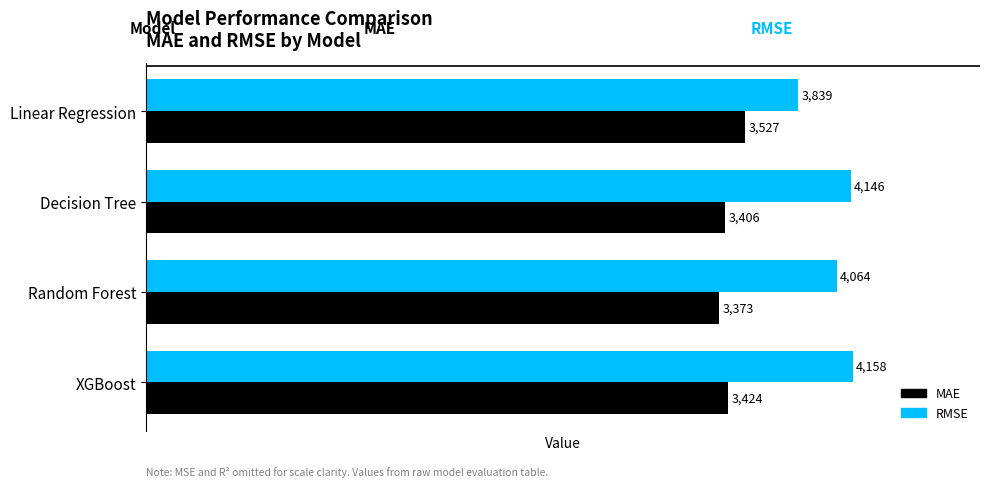

What is the difference between the maximum and minimum values in the MAE series?

153.6